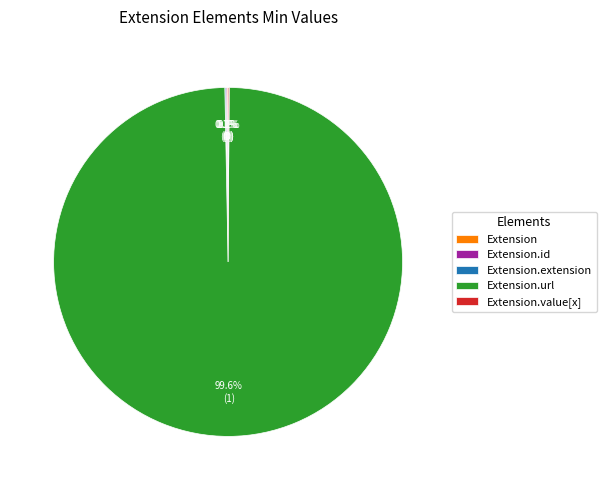

Which category has the smallest portion of the pie?

Extension